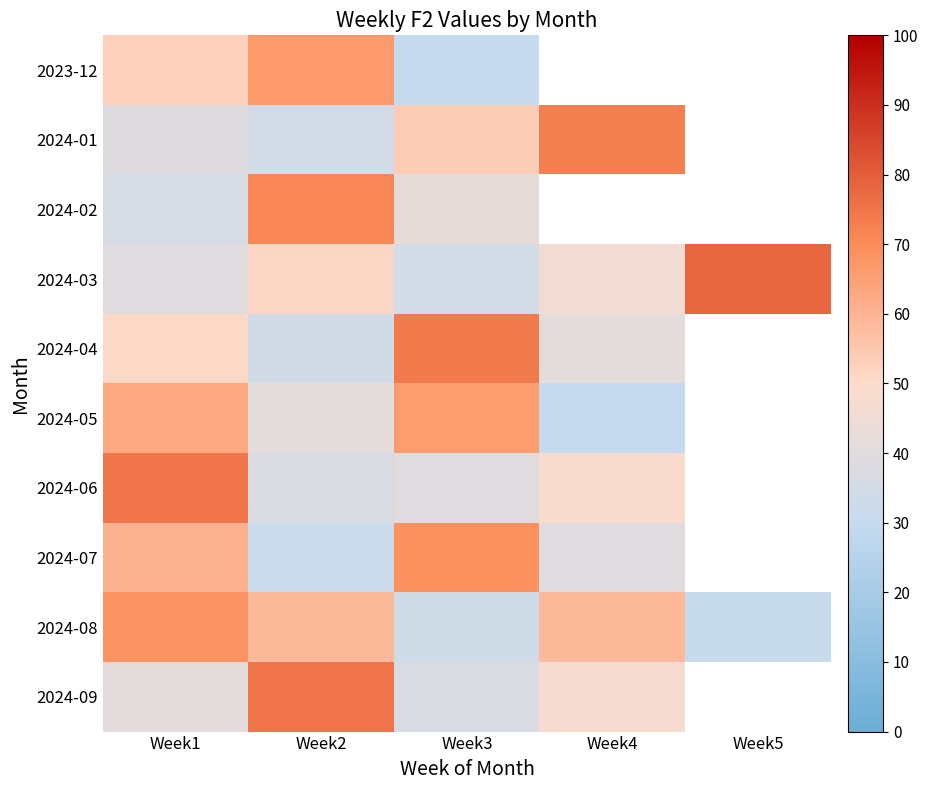

Is it true that 2024-07 equals 68.4 at Week3?

True